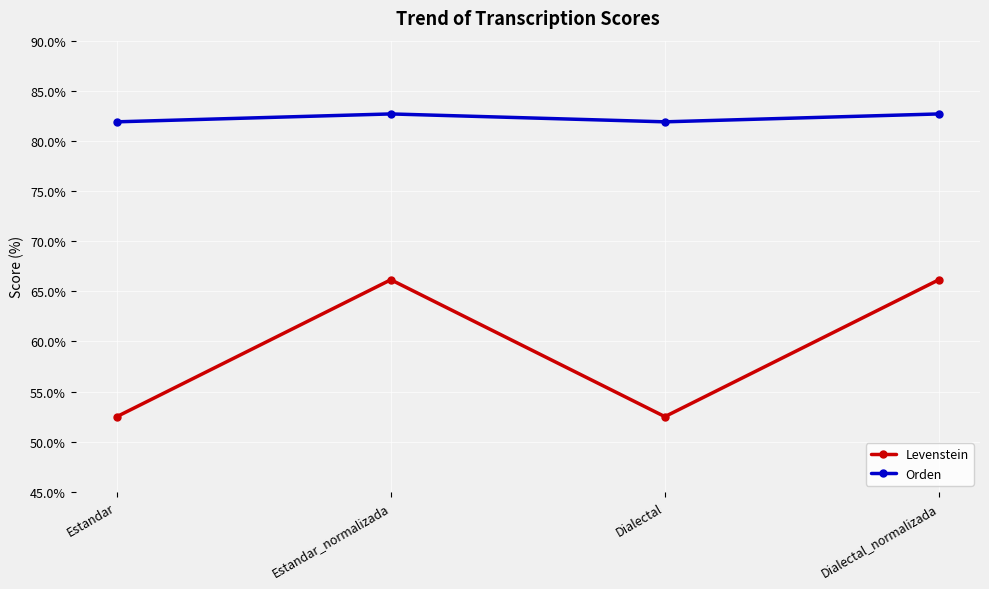

True or false: Orden has more than 0 points higher than both neighbors.

True